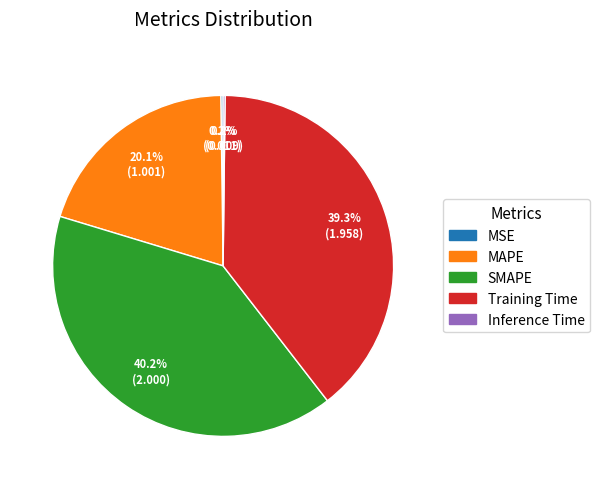

Which category has the biggest portion of the pie?

SMAPE